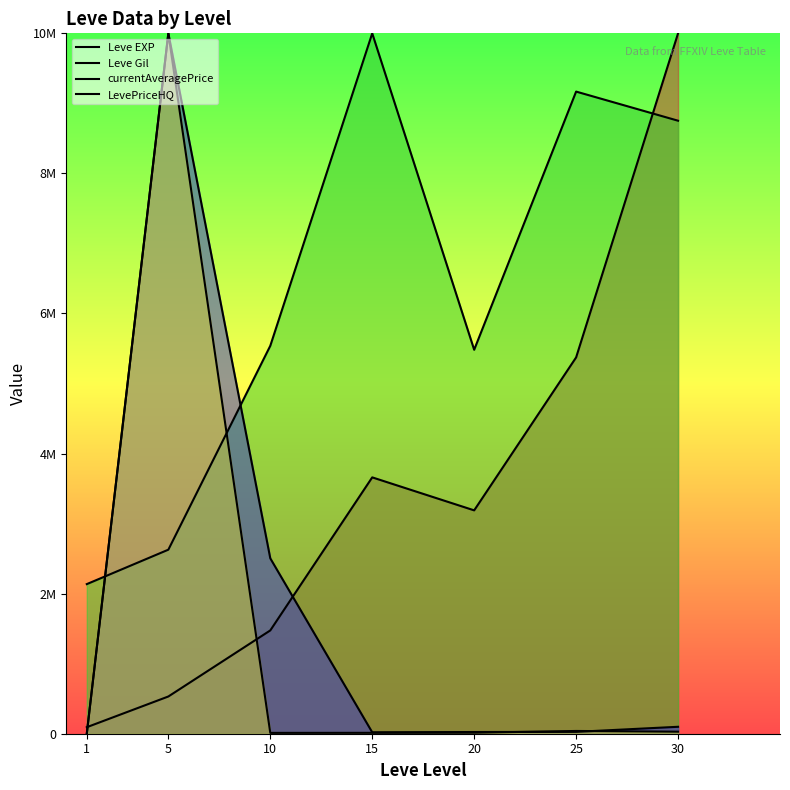

What is the difference between the maximum and second lowest values in the Leve Gil series?

7372400.8